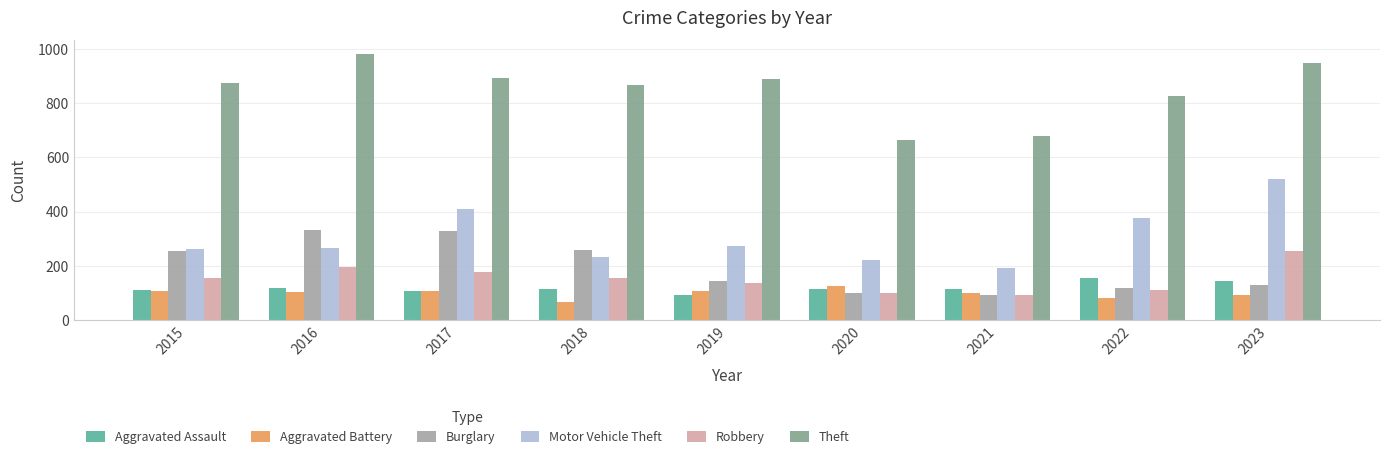

Are the bars grouped side by side (vs. stacked)?

Yes